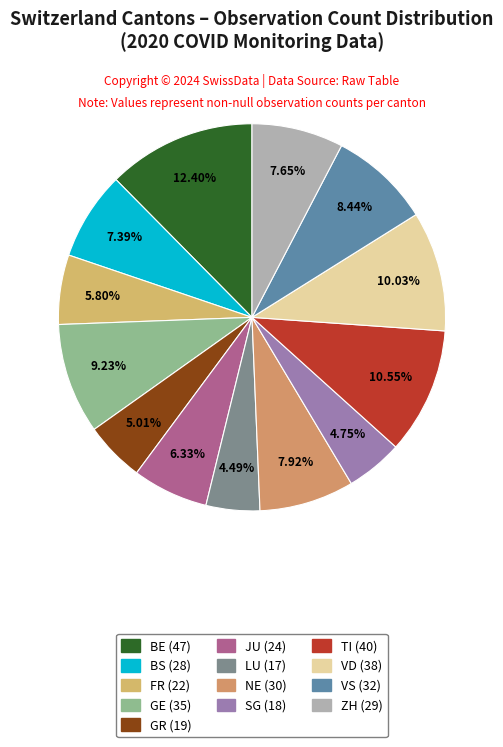

Count the number of slices in the pie.

13